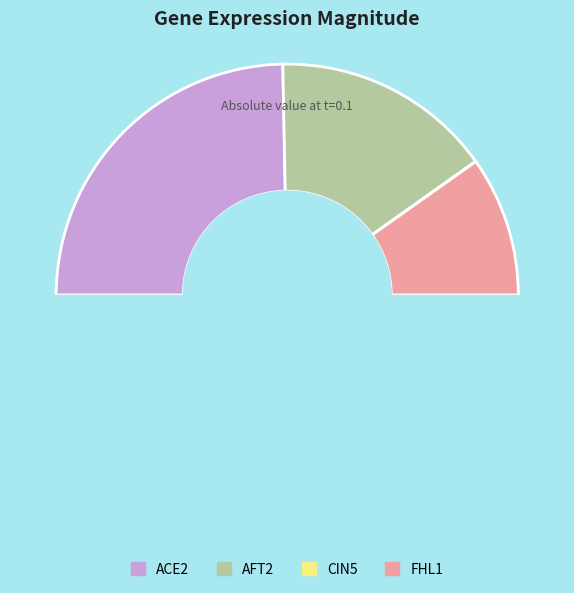

Does any single category account for the majority?

No